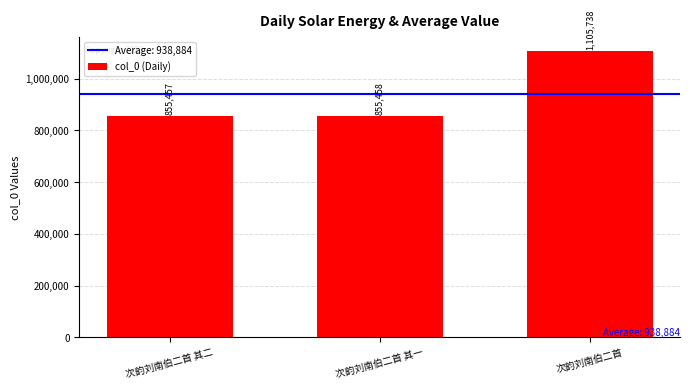

Count the number of data series in this chart.

1